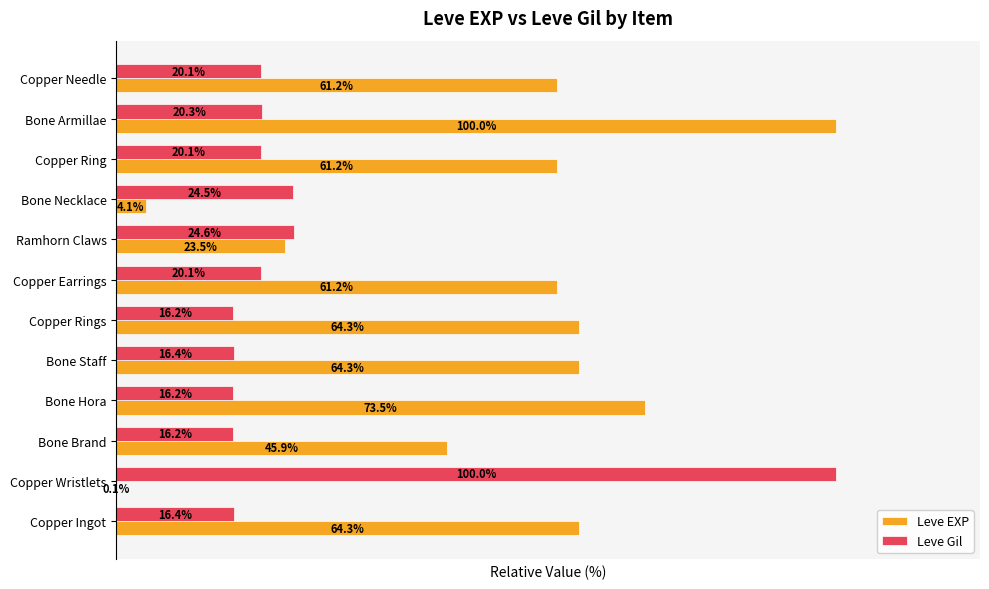

At which label is Leve EXP closest to 50?

Bone Brand